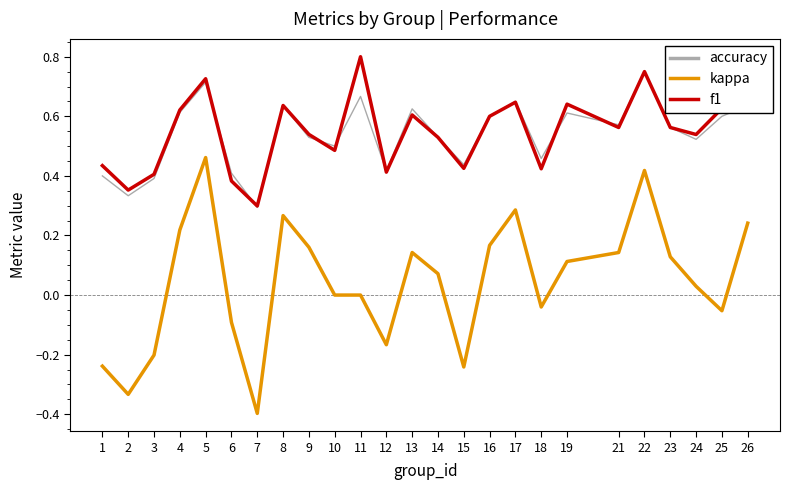

What is the total value across all series at 8?

1.5